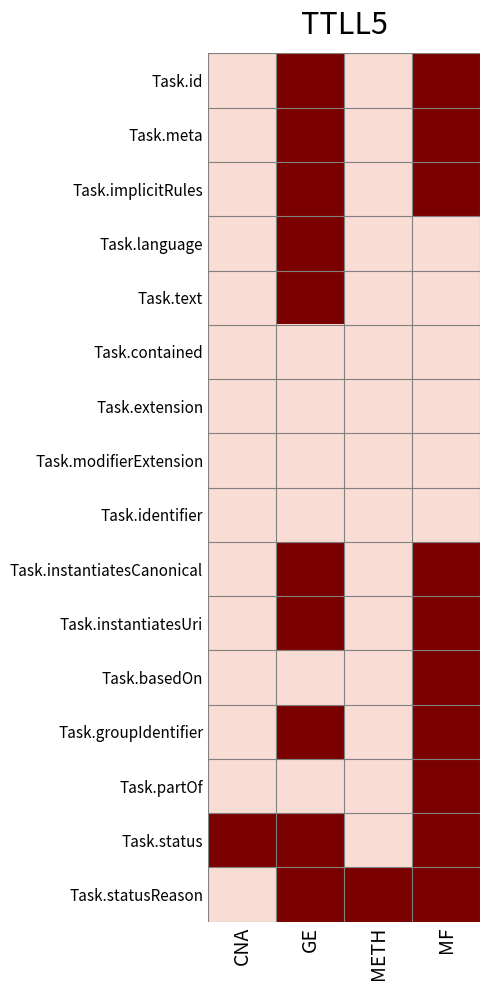

Reading right to left, transcribe all the data shown in this chart.

Task.id: MF=1	METH=0	GE=1	CNA=0
Task.meta: MF=1	METH=0	GE=1	CNA=0
Task.implicitRules: MF=1	METH=0	GE=1	CNA=0
Task.language: MF=0	METH=0	GE=1	CNA=0
Task.text: MF=0	METH=0	GE=1	CNA=0
Task.contained: MF=0	METH=0	GE=0	CNA=0
Task.extension: MF=0	METH=0	GE=0	CNA=0
Task.modifierExtension: MF=0	METH=0	GE=0	CNA=0
Task.identifier: MF=0	METH=0	GE=0	CNA=0
Task.instantiatesCanonical: MF=1	METH=0	GE=1	CNA=0
Task.instantiatesUri: MF=1	METH=0	GE=1	CNA=0
Task.basedOn: MF=1	METH=0	GE=0	CNA=0
Task.groupIdentifier: MF=1	METH=0	GE=1	CNA=0
Task.partOf: MF=1	METH=0	GE=0	CNA=0
Task.status: MF=1	METH=0	GE=1	CNA=1
Task.statusReason: MF=1	METH=1	GE=1	CNA=0